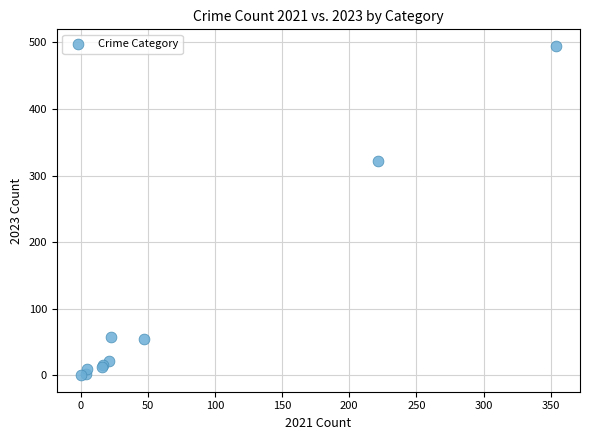

What Y value in the scatter plot is closest to 247?

322